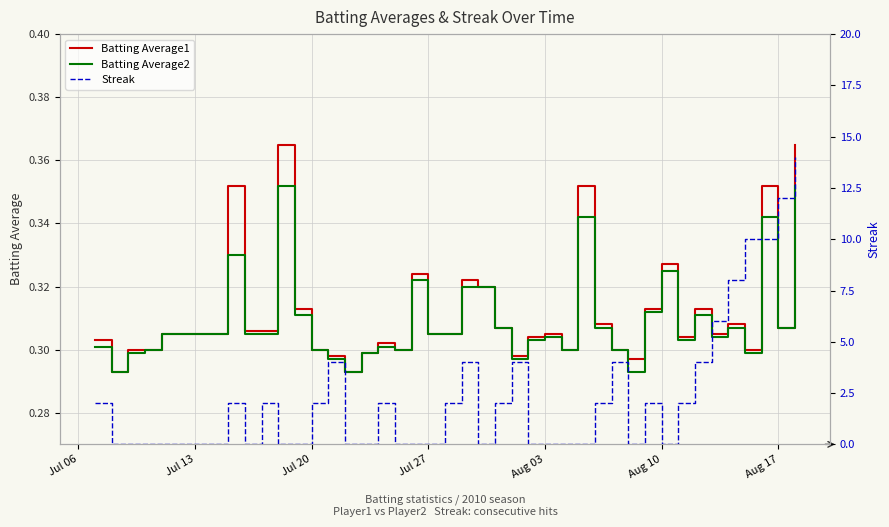

The Batting Average1 series shows 0.5 at Jul 27. True or false?

False